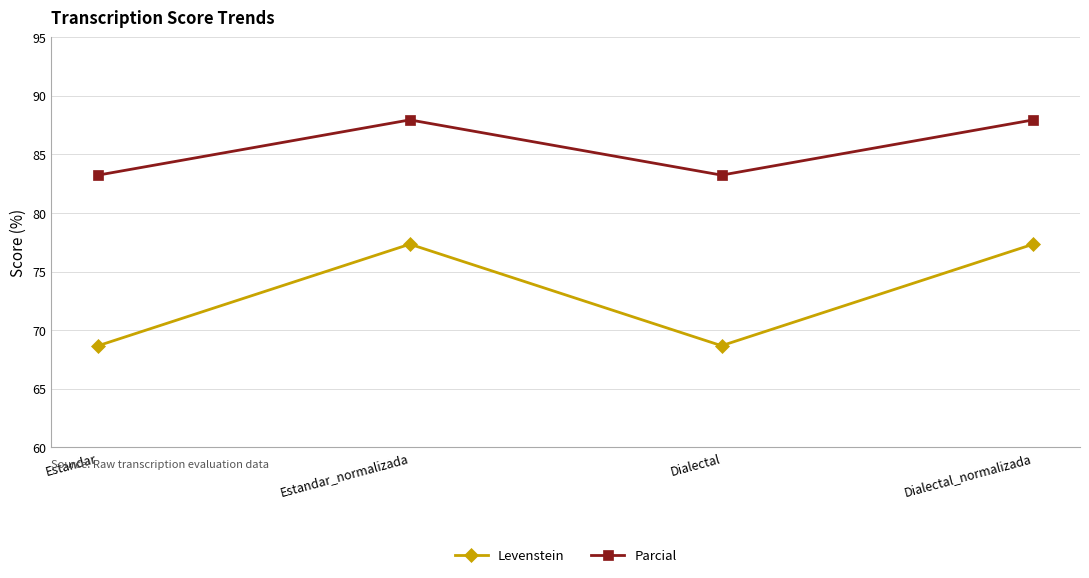

Read the Levenstein value at Estandar.

68.7